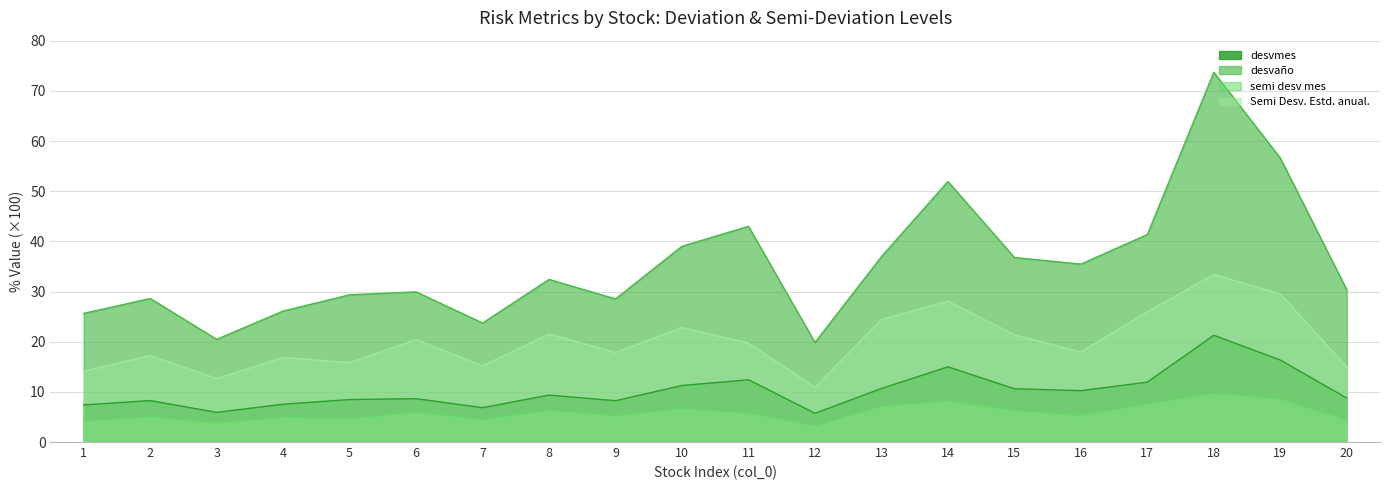

Between 12 and 4, which is larger?

4